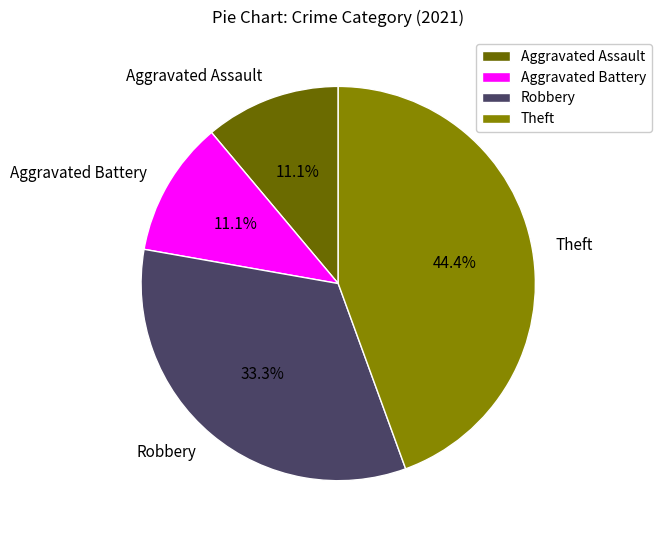

What percentage is NOT represented by Aggravated Battery?

88.9%